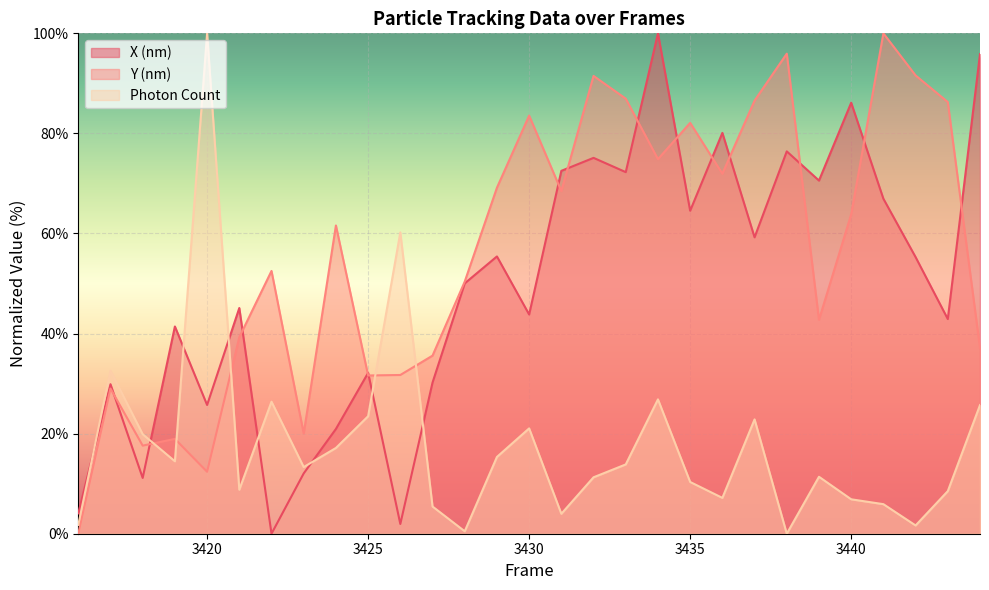

Between 3416 and 3439, which is larger?

3439